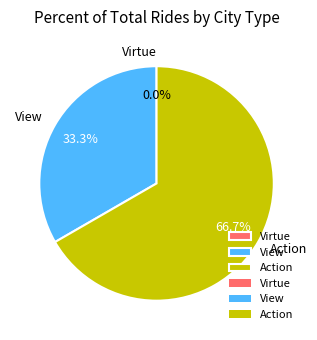

To the nearest percent, what is the average slice percentage?

33%